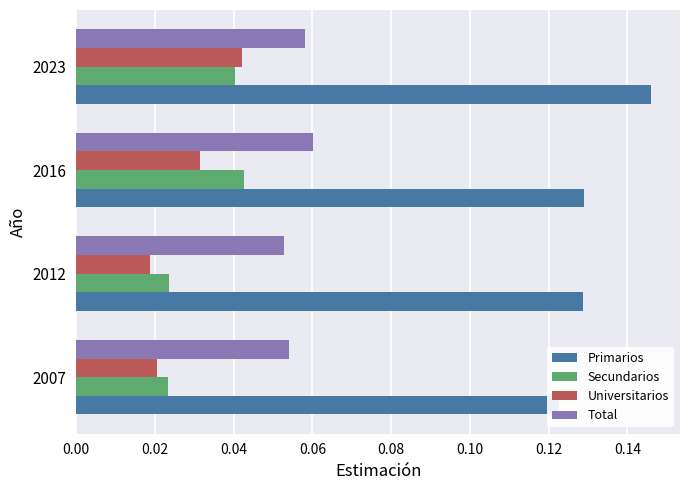

Between 0.00 and 0.02, which is larger?

0.02